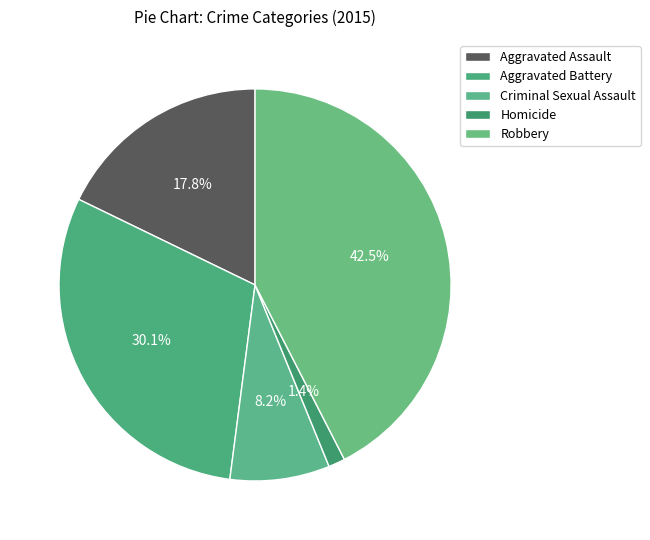

What percentage is the Robbery slice, to the nearest percent?

42%